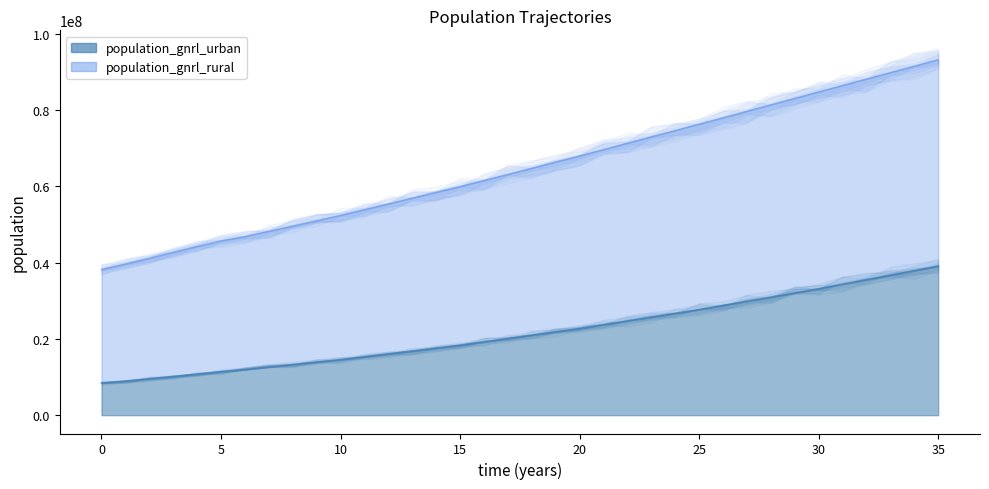

Which series has the largest range (max minus min)?

population_gnrl_rural